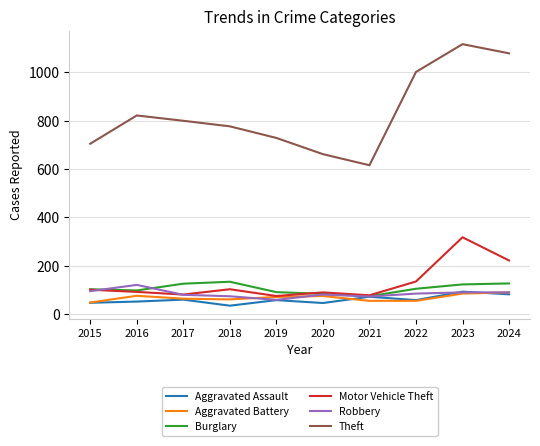

True or false: Motor Vehicle Theft and Theft intersect in this chart.

False